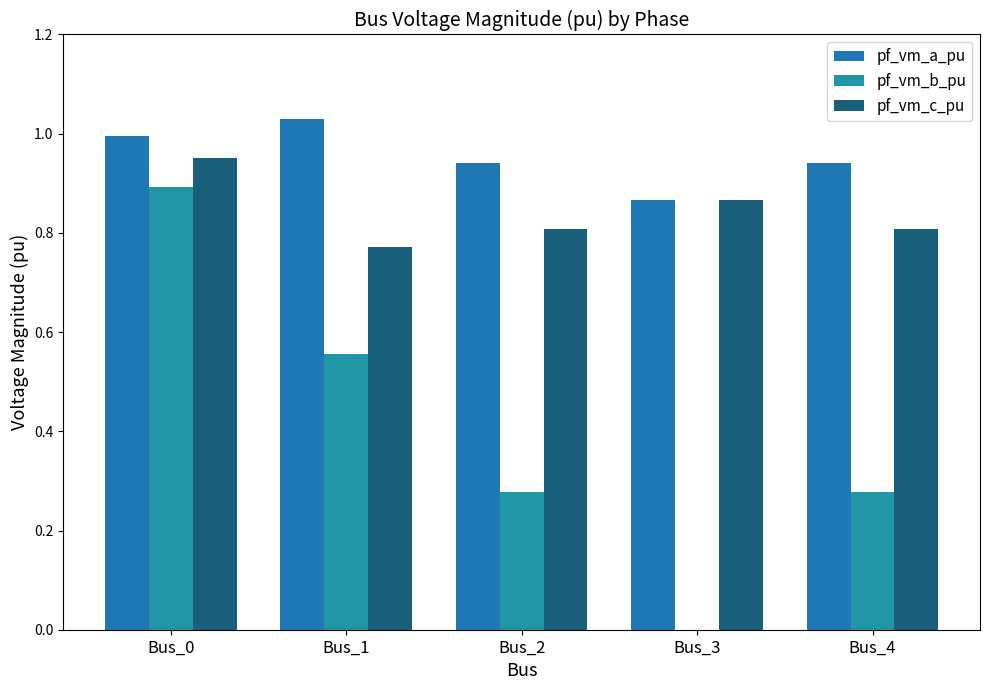

At which category is the sum across all series the highest?

Bus_0